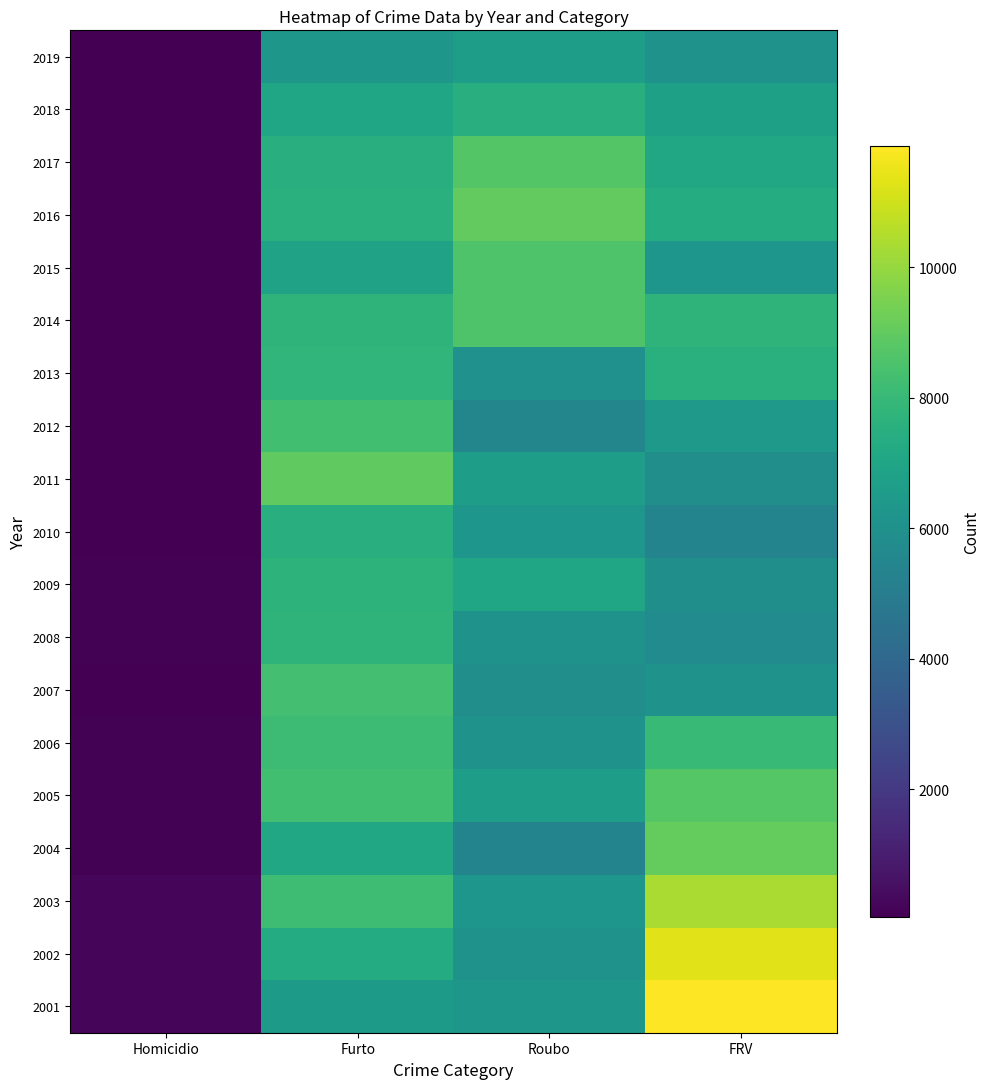

Rank the series at FRV from highest to lowest value.

2001, 2002, 2003, 2004, 2005, 2006, 2014, 2013, 2016, 2017, 2018, 2012, 2015, 2007, 2019, 2009, 2011, 2008, 2010